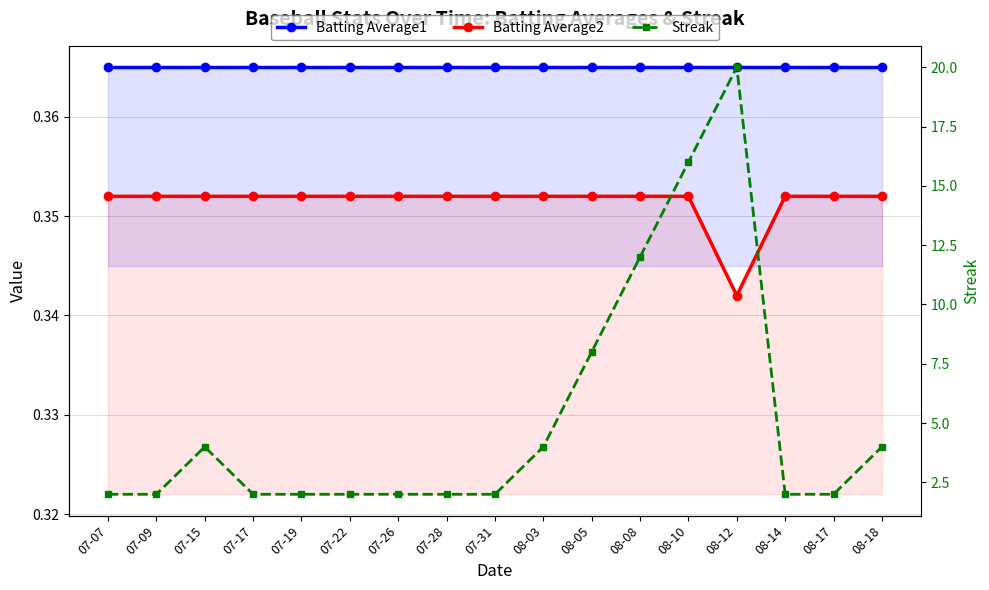

What is the spread (max minus min) of values at 08-10?

15.6